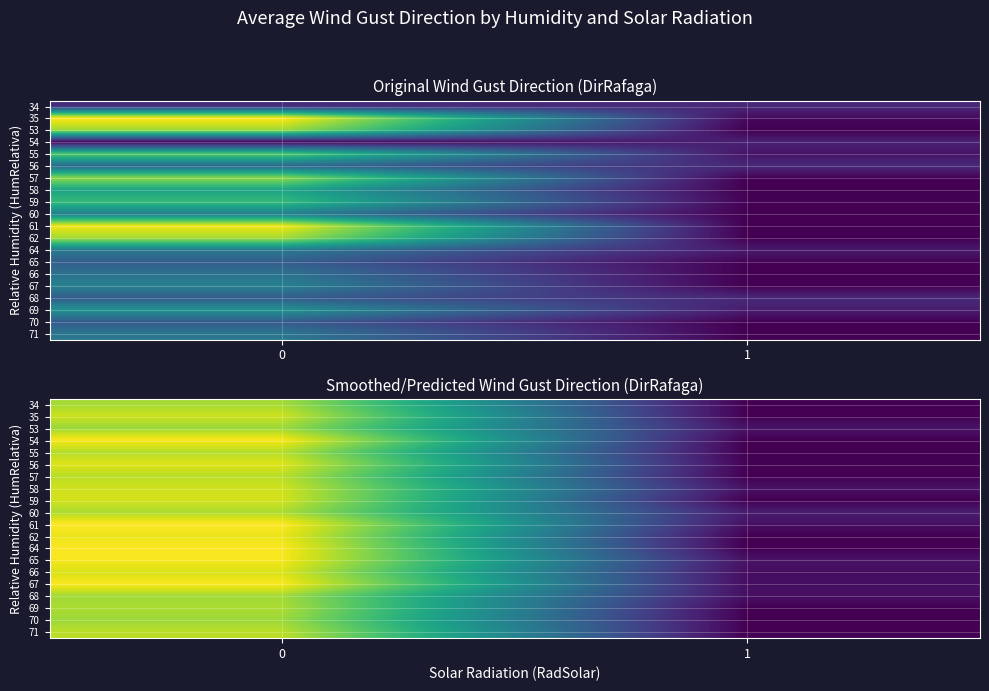

The row_0 series shows 280.6 at 0. True or false?

False